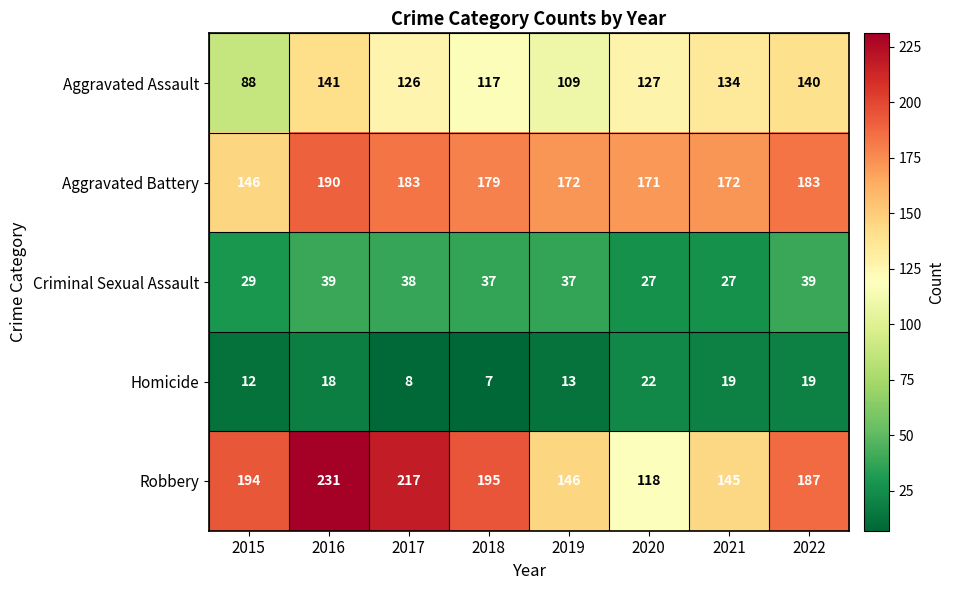

At which label does Aggravated Assault first exceed 127?

2016